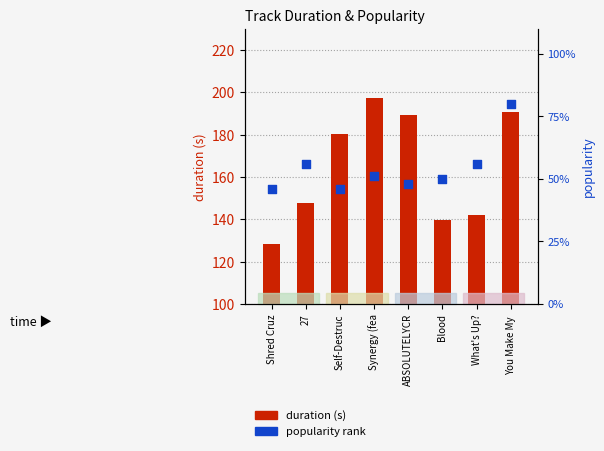

At which category is the sum across all series the highest?

You Make My 